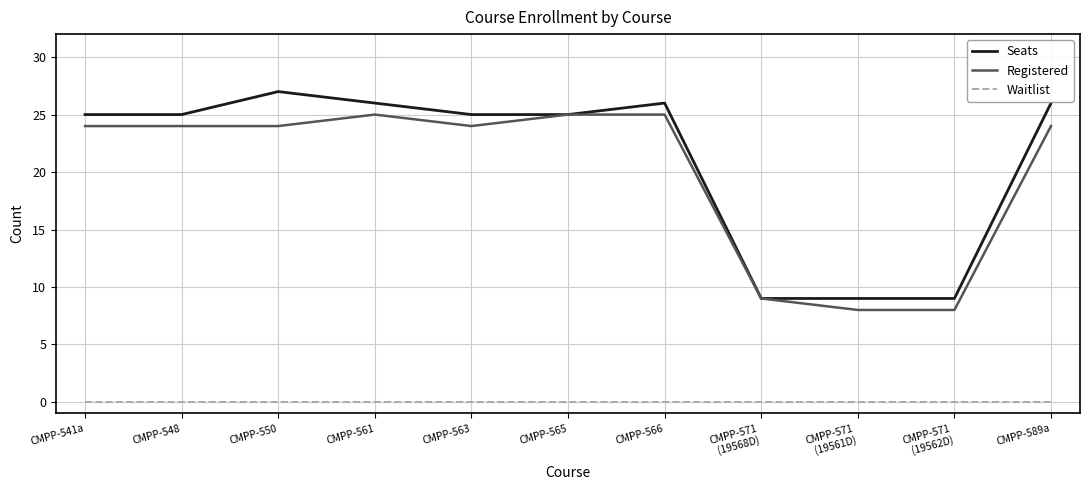

What is the total value across all series at CMPP-550?

51